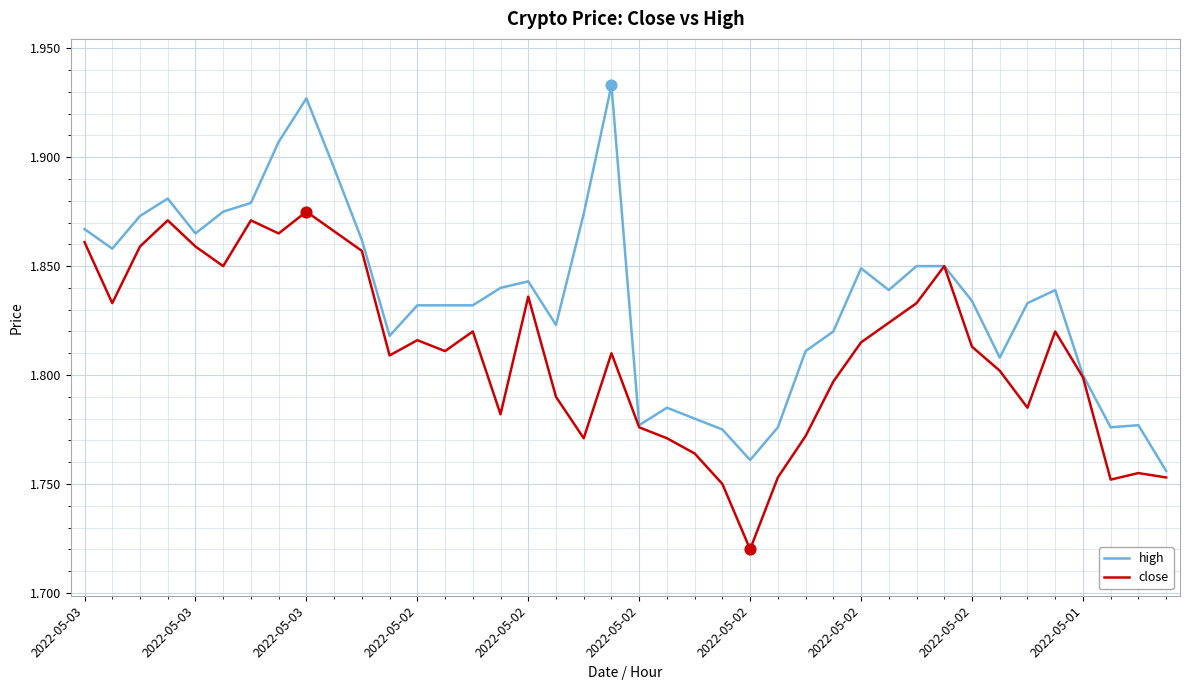

Which series has the widest spread of values?

high